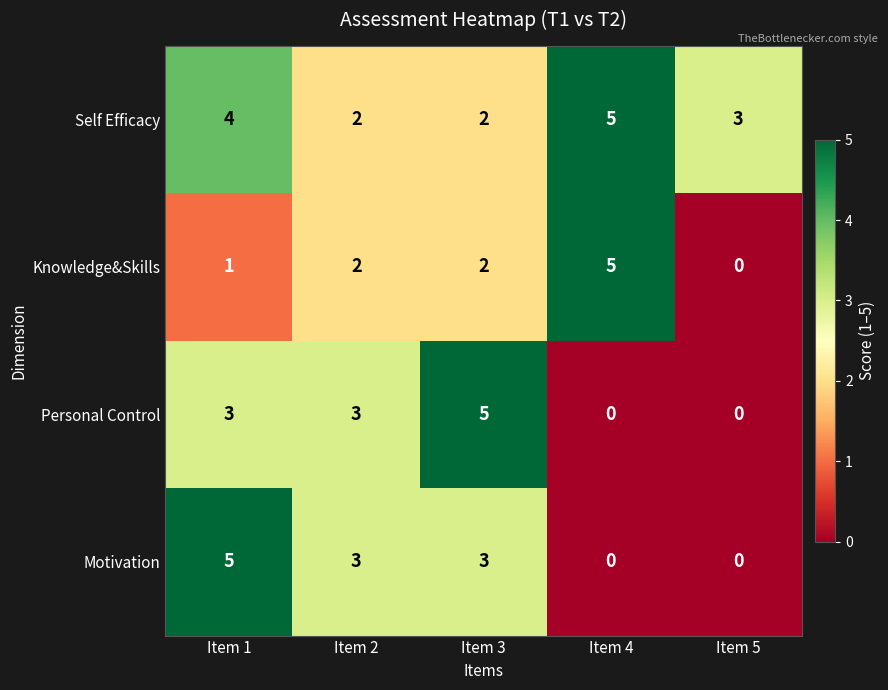

The value of Self Efficacy at Item 2 is 1. True or false?

False